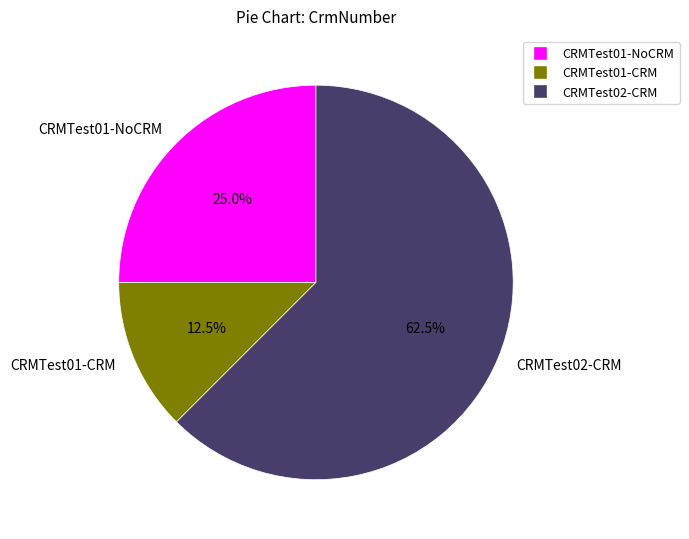

Between CRMTest01-CRM and CRMTest01-NoCRM, which is larger?

CRMTest01-NoCRM